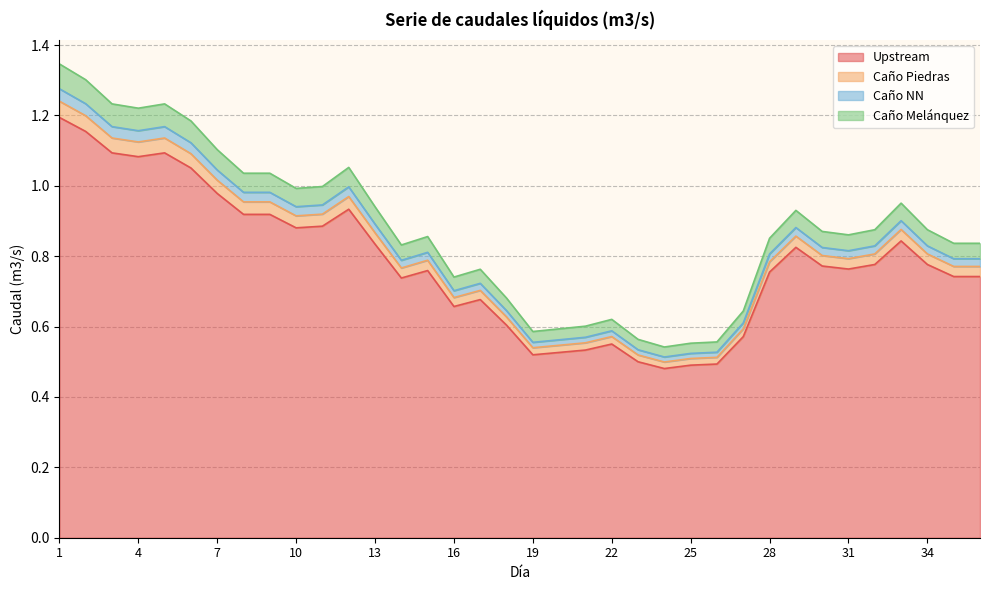

True or false: Upstream and Caño NN intersect in this chart.

False